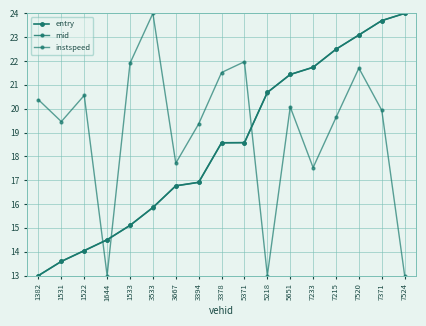

Which category has the lowest value in the entry series?

1382